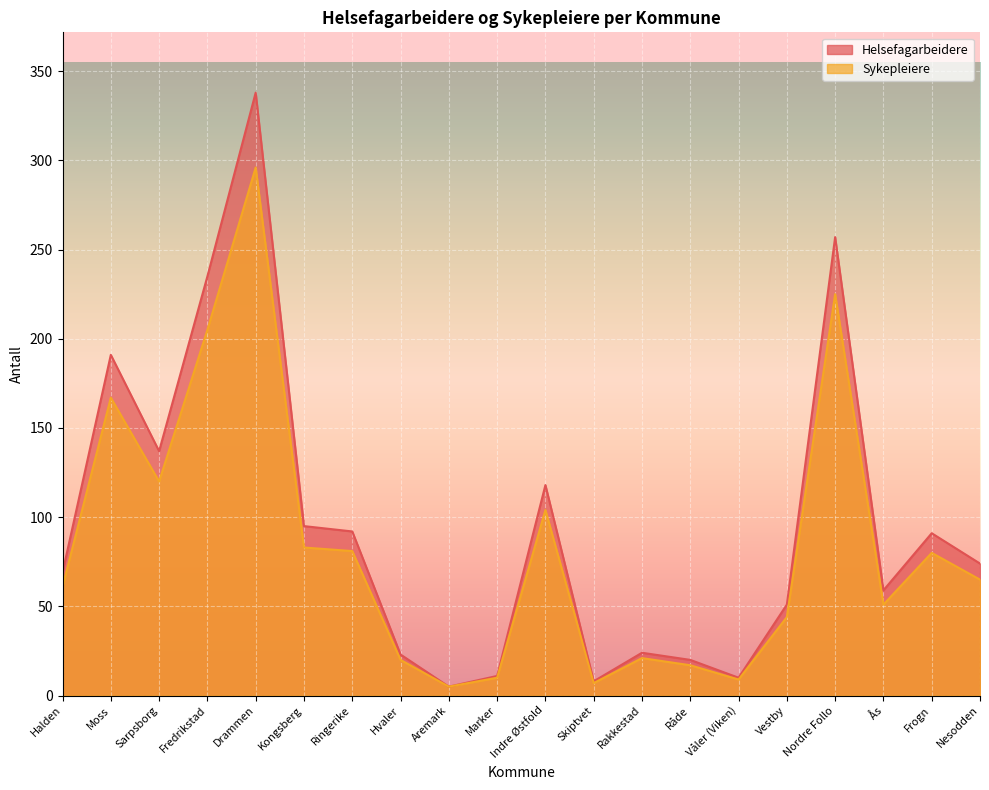

What are all the series names shown in the legend?

Helsefagarbeidere, Sykepleiere